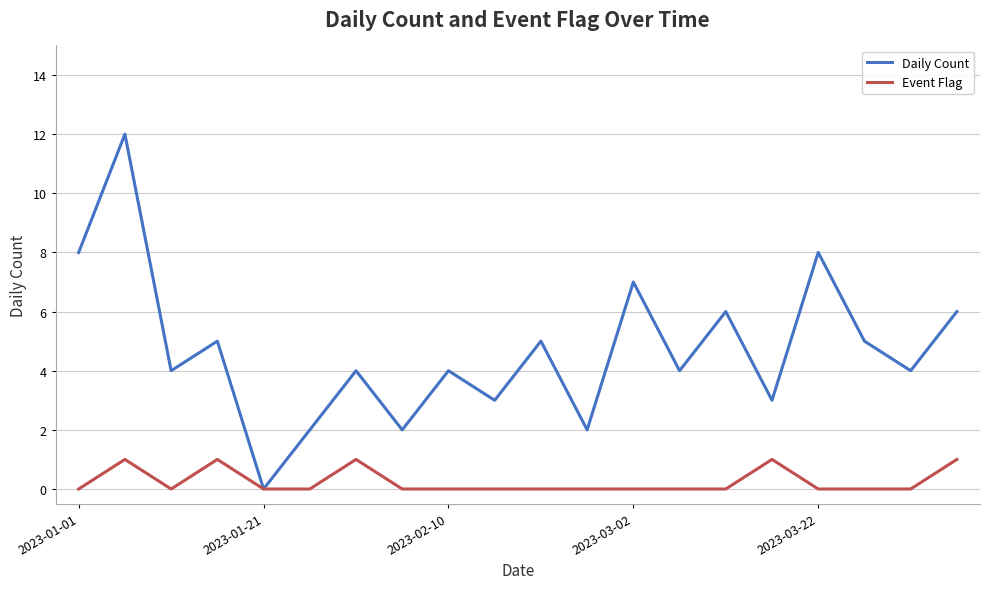

How many interior local peaks does the Daily Count series have?

8